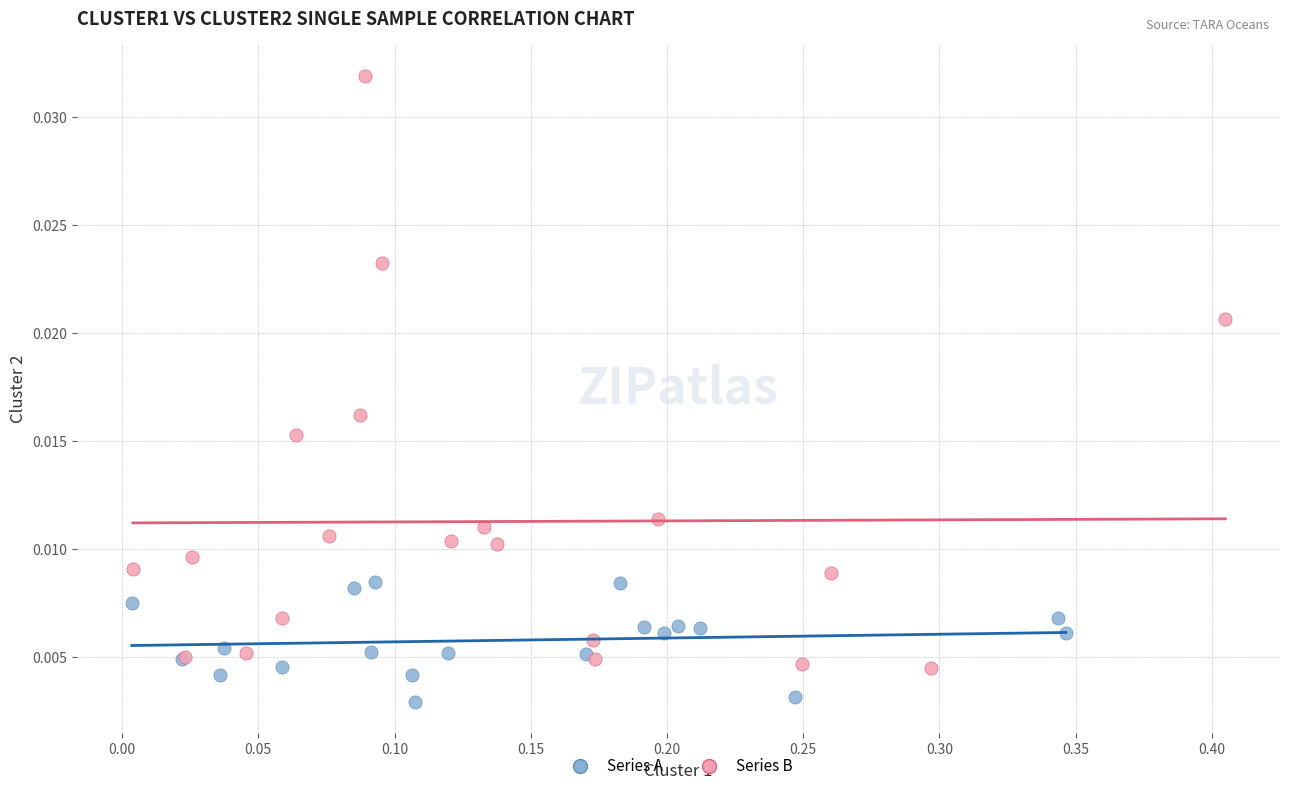

What are all the series names shown in the legend?

Series A, Series B